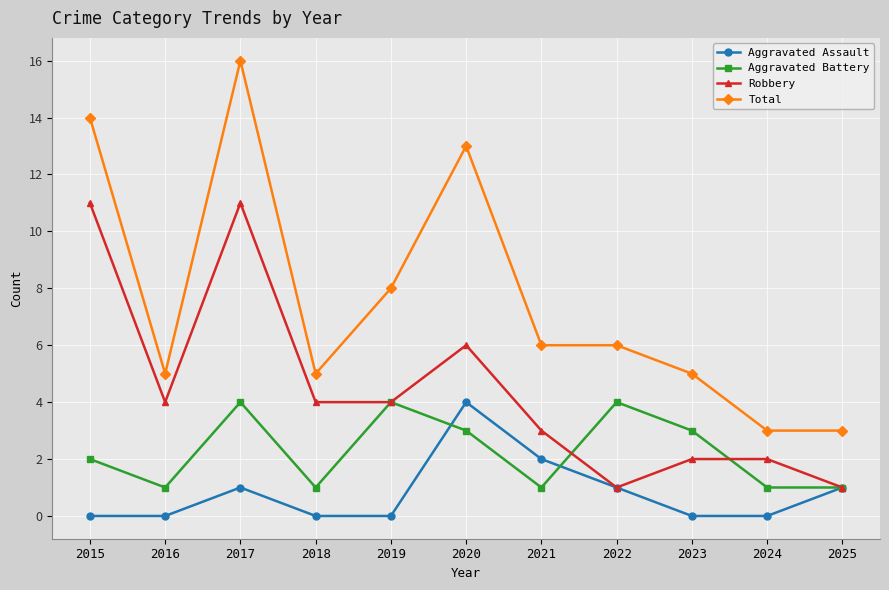

How many lines are shown in the chart?

4